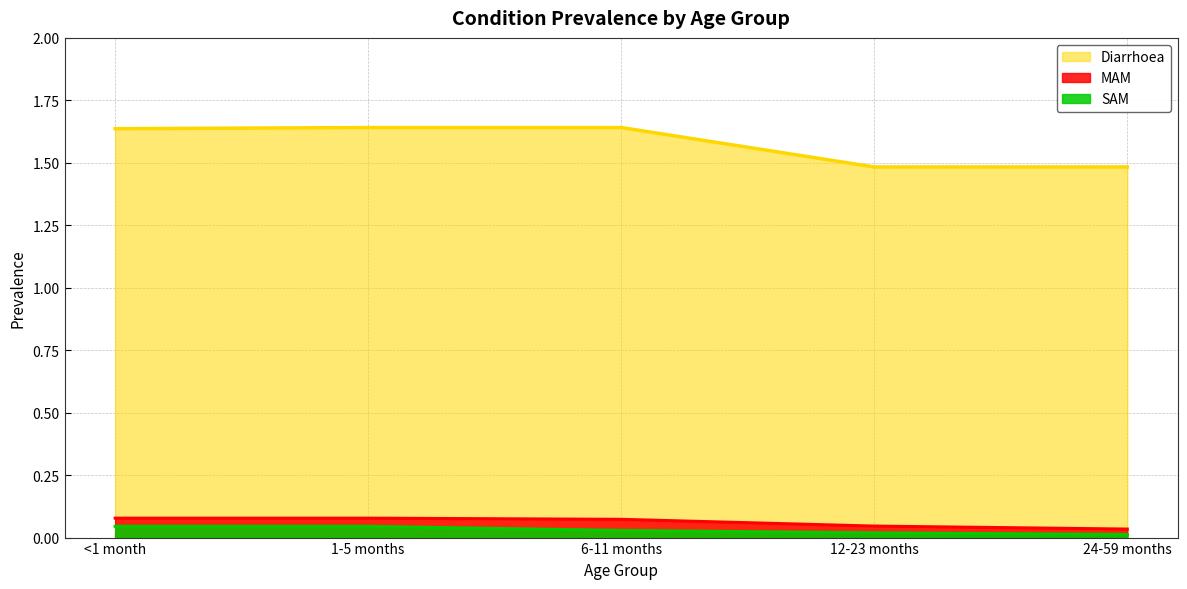

How many lines are shown in the chart?

3